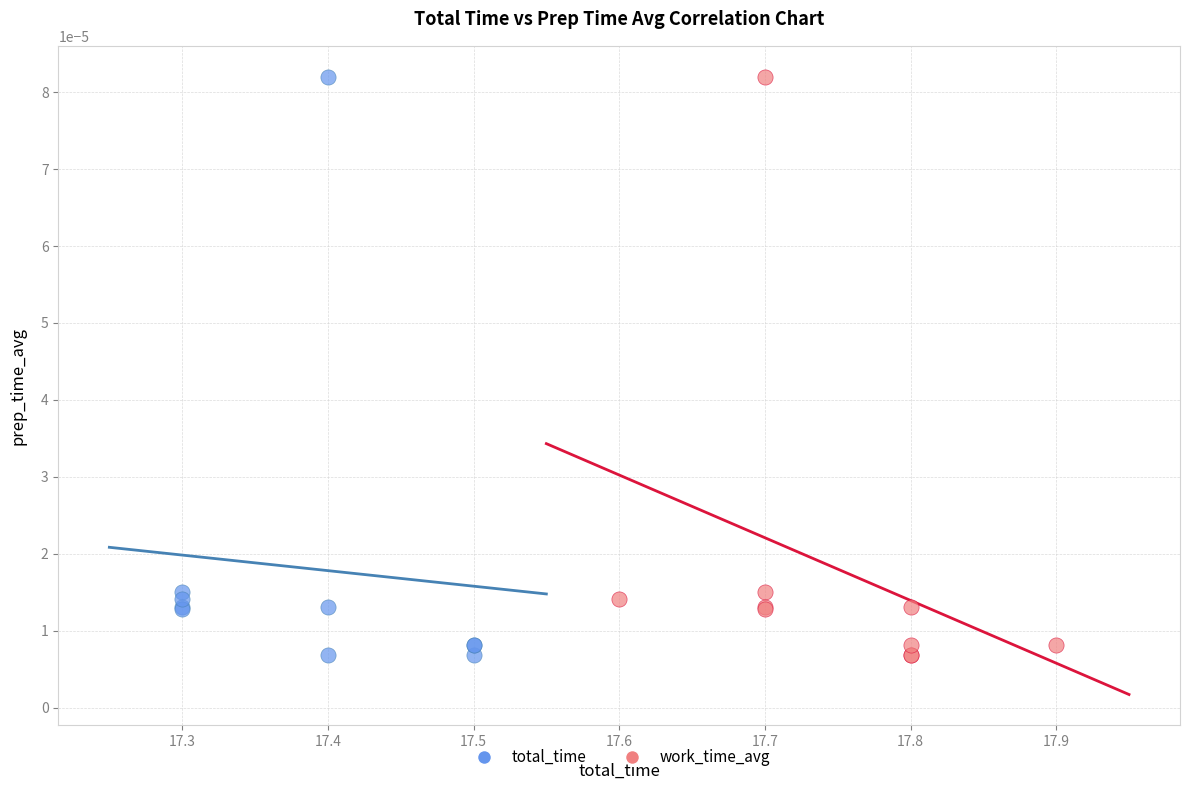

What are all the series names shown in the legend?

total_time, work_time_avg